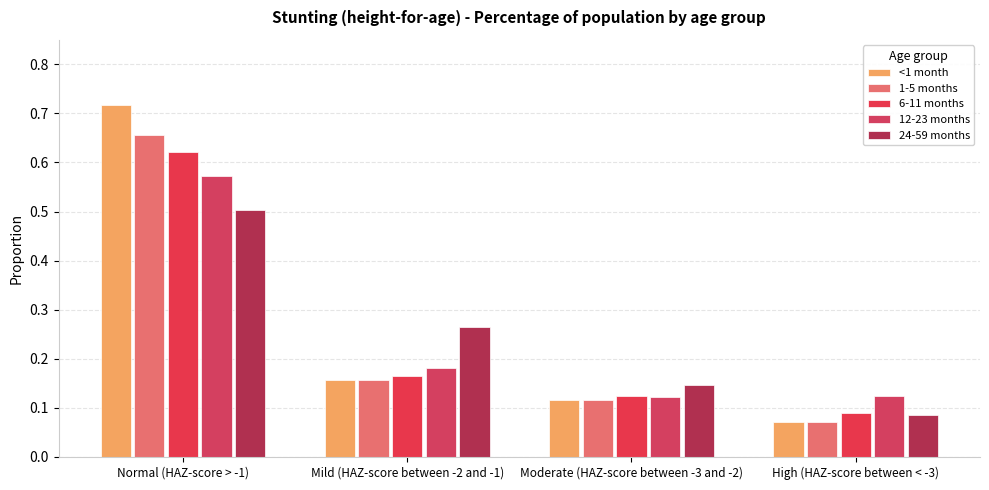

What is the smallest value displayed?

0.1